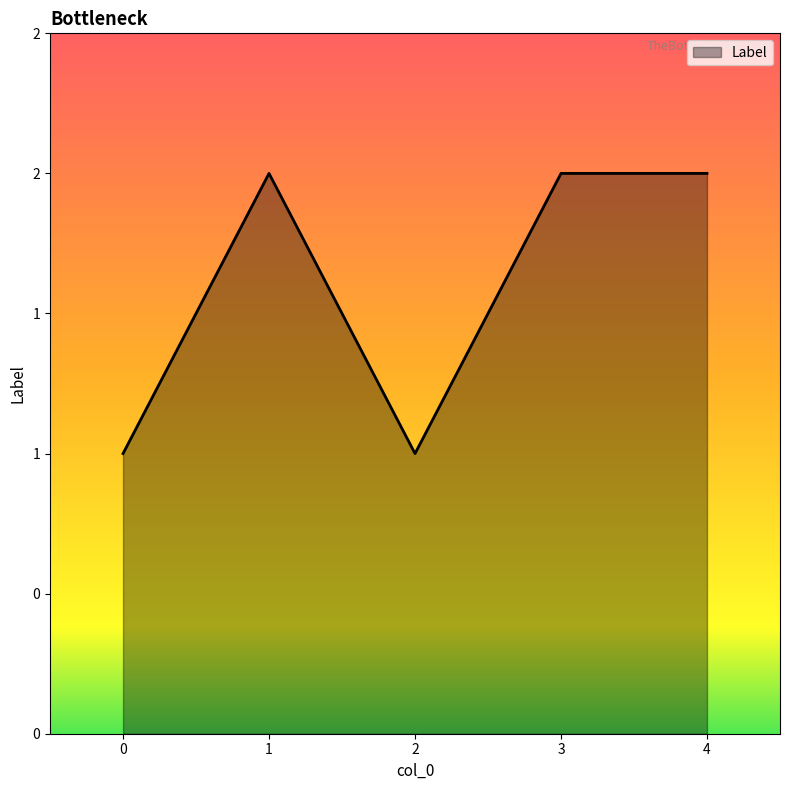

Is this an area chart (filled region under the line)?

Yes